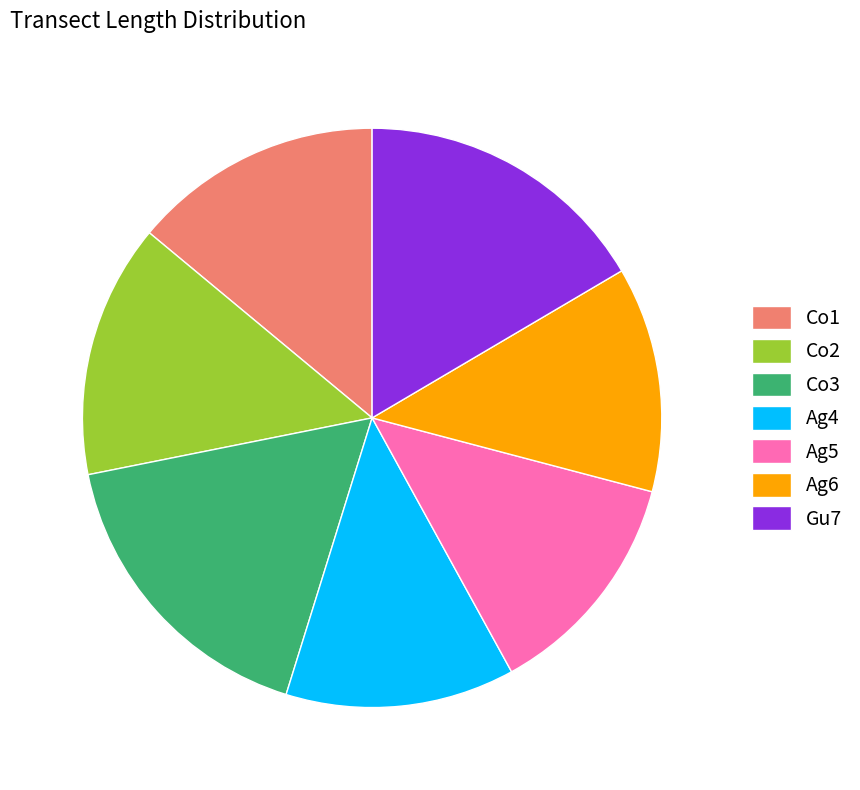

What is the largest slice in the pie chart?

Co3